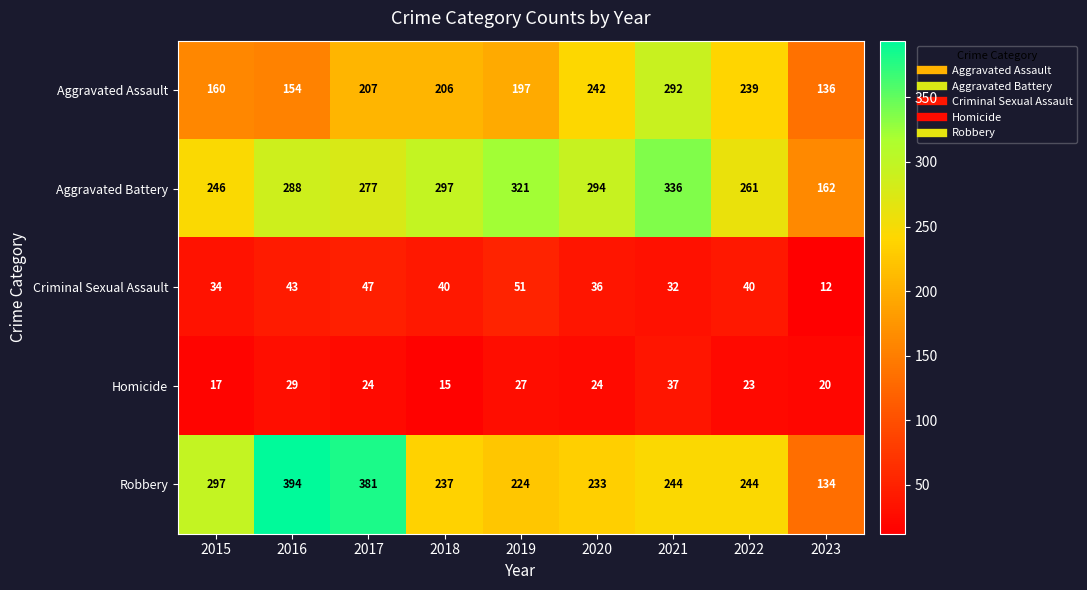

What is the difference between the Aggravated Battery values at 2017 and 2020?

17